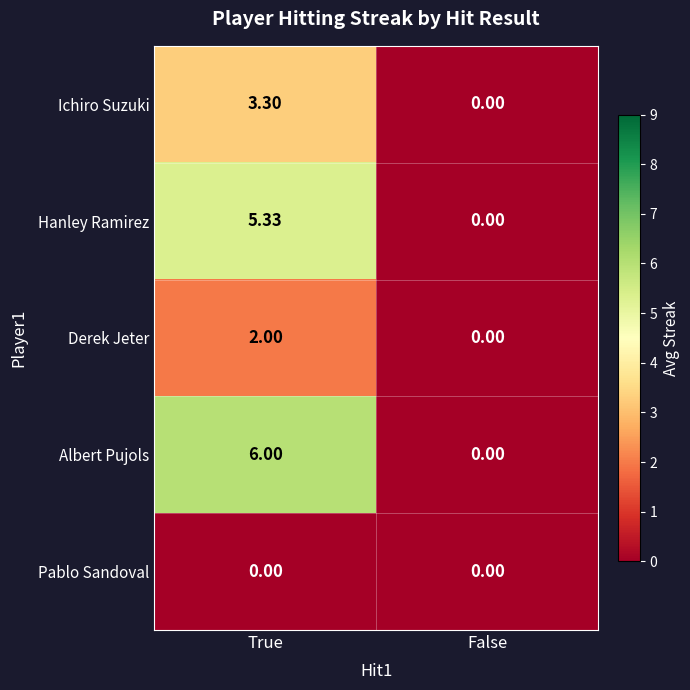

At which label is Hanley Ramirez closest to 2?

False